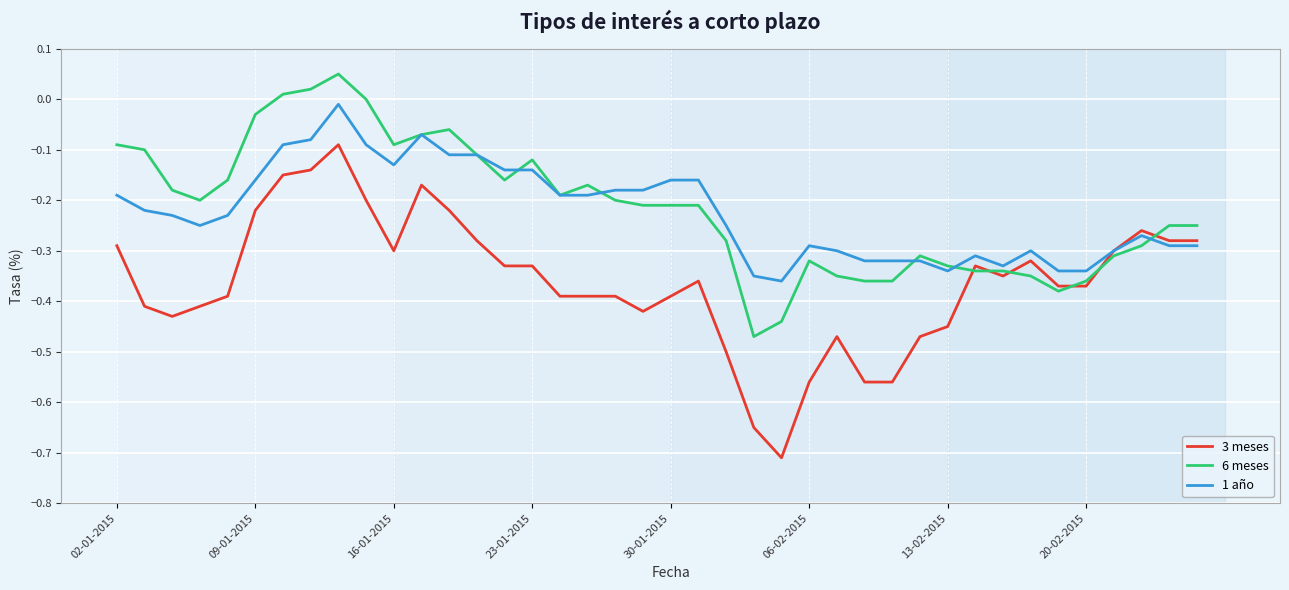

Which series ends up on top after the final intersection of 6 meses and 3 meses?

6 meses